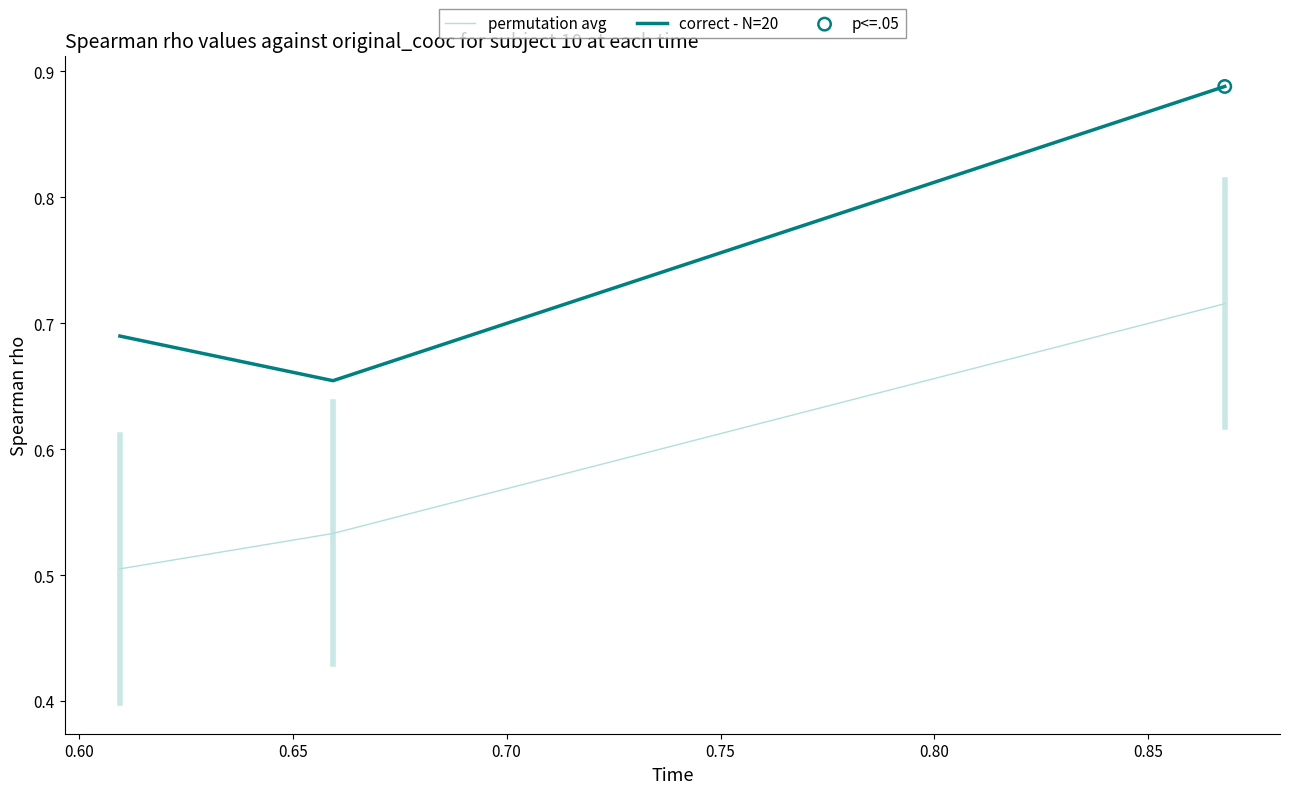

At how many categories does at least one series exceed 0?

3